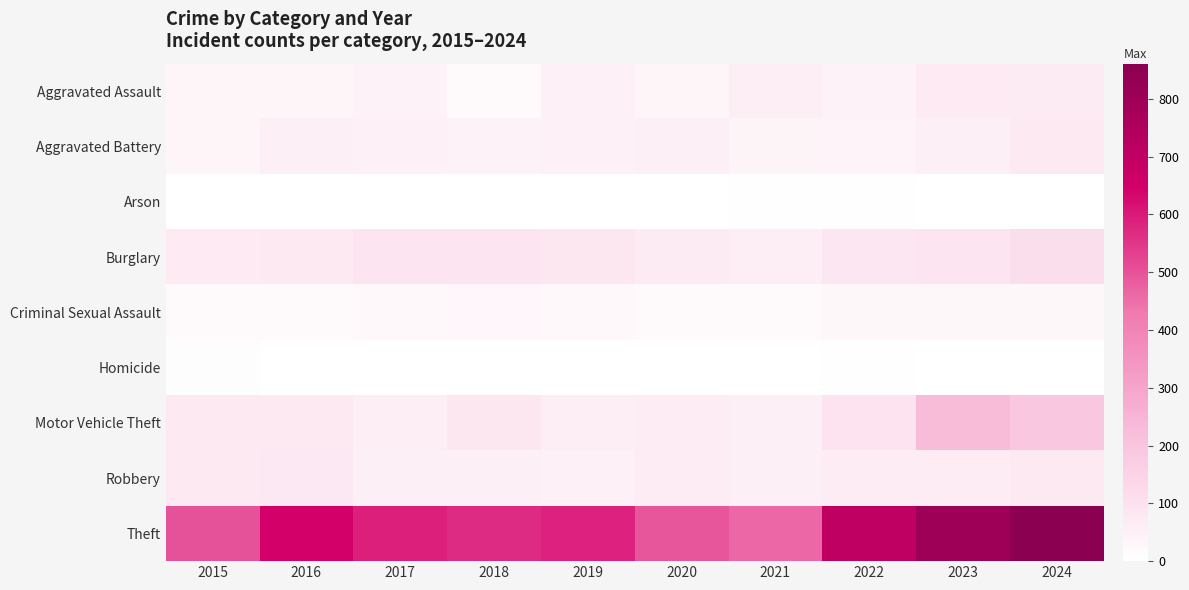

Reading right to left, transcribe all the data shown in this chart.

Aggravated Assault: 2024=69	2023=73	2022=44	2021=60	2020=36	2019=49	2018=23	2017=47	2016=35	2015=36
Aggravated Battery: 2024=77	2023=55	2022=41	2021=39	2020=57	2019=53	2018=44	2017=53	2016=56	2015=36
Arson: 2024=2	2023=2	2022=4	2021=6	2020=3	2019=2	2018=1	2017=1	2016=1	2015=0
Burglary: 2024=112	2023=89	2022=86	2021=62	2020=70	2019=81	2018=90	2017=93	2016=74	2015=73
Criminal Sexual Assault: 2024=28	2023=28	2022=27	2021=20	2020=19	2019=26	2018=31	2017=26	2016=17	2015=19
Homicide: 2024=0	2023=3	2022=6	2021=2	2020=2	2019=0	2018=0	2017=3	2016=3	2015=9
Motor Vehicle Theft: 2024=187	2023=228	2022=97	2021=54	2020=67	2019=62	2018=81	2017=60	2016=74	2015=77
Robbery: 2024=76	2023=65	2022=64	2021=54	2020=66	2019=49	2018=54	2017=55	2016=80	2015=75
Theft: 2024=861	2023=798	2022=705	2021=463	2020=492	2019=584	2018=571	2017=591	2016=643	2015=499